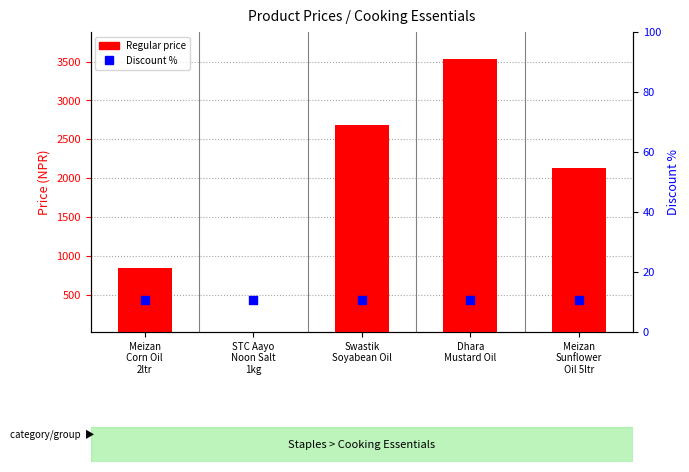

Which series has the largest total across all categories?

Regular price